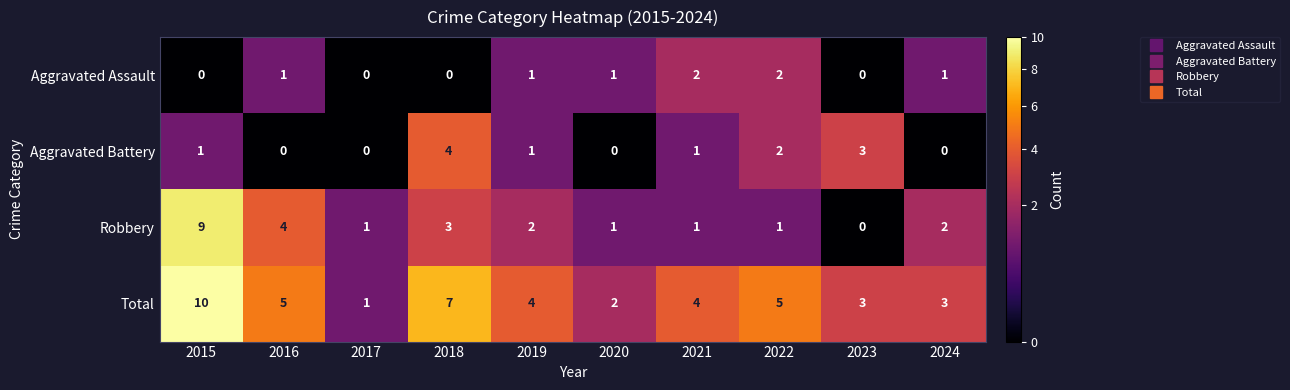

Count the Aggravated Assault values in the range 0 to 1.

8